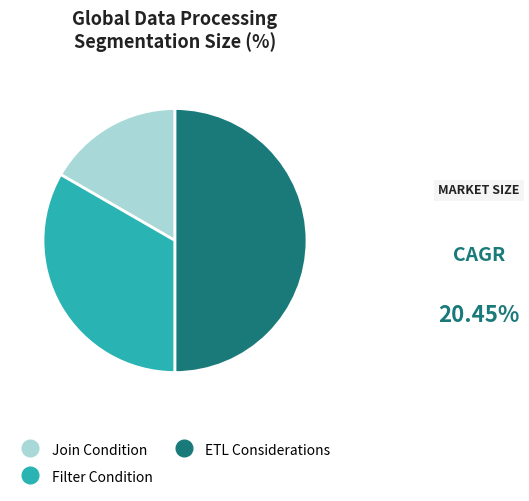

Is it true that Join Condition is 6% of the pie?

False